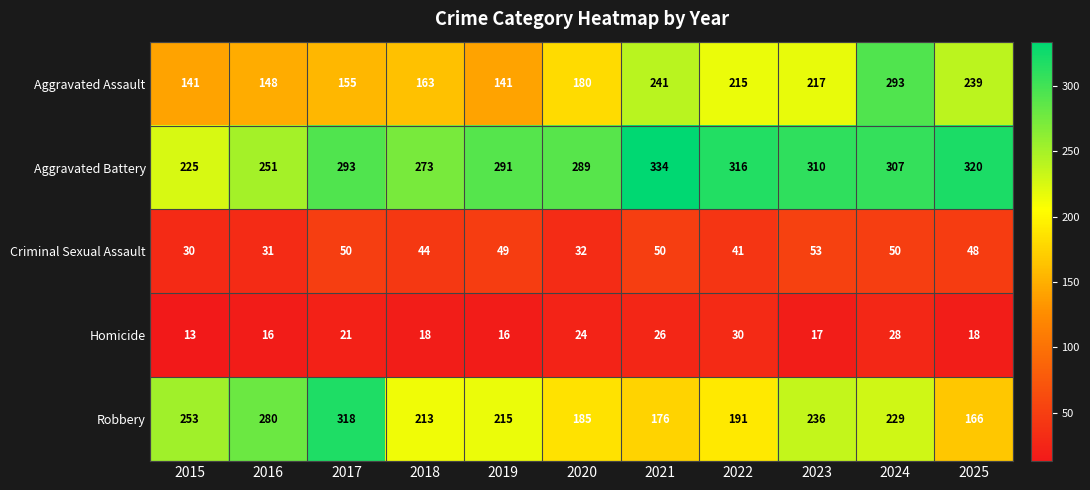

Which series changed the most between 2016 and 2020?

Robbery